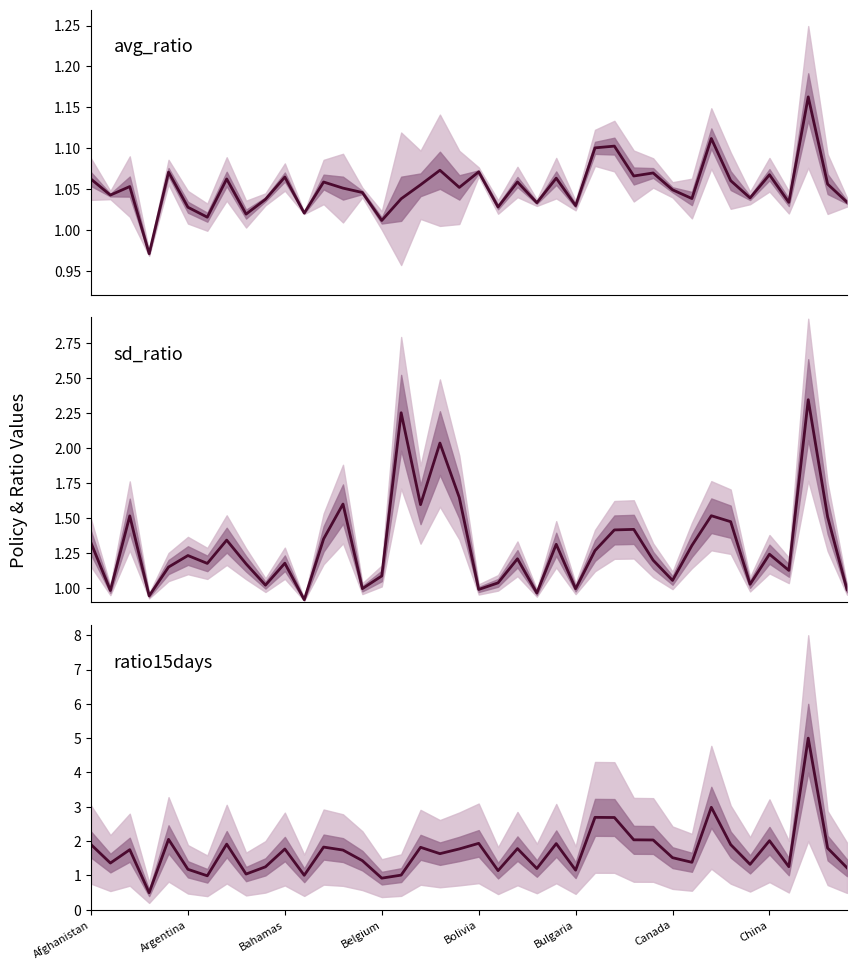

At how many categories does at least one series exceed 4?

1